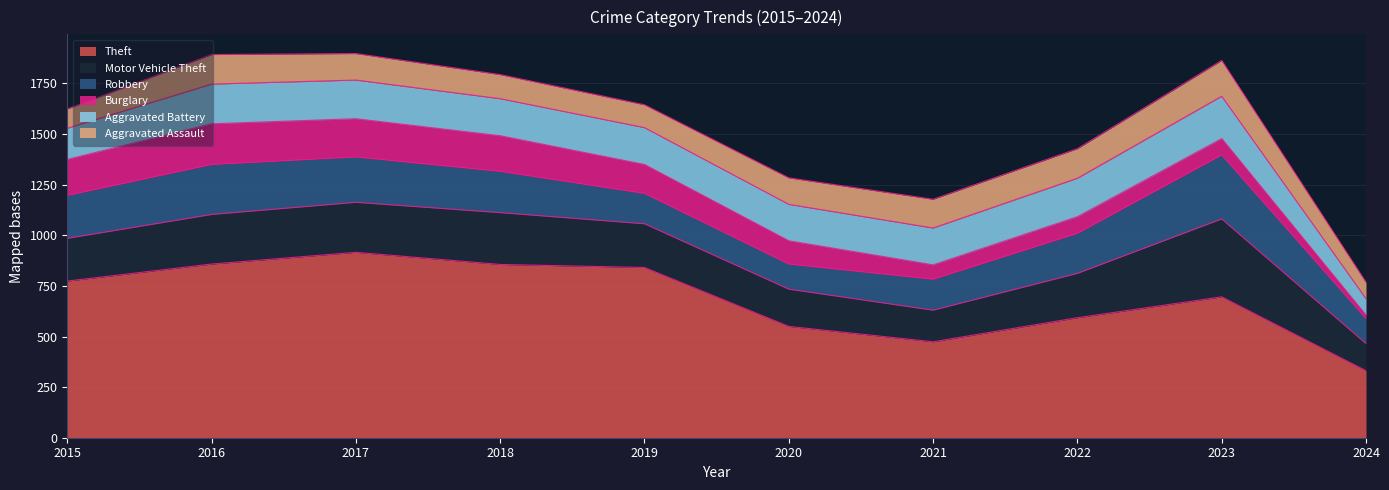

Which category has the highest value in the Burglary series?

2016